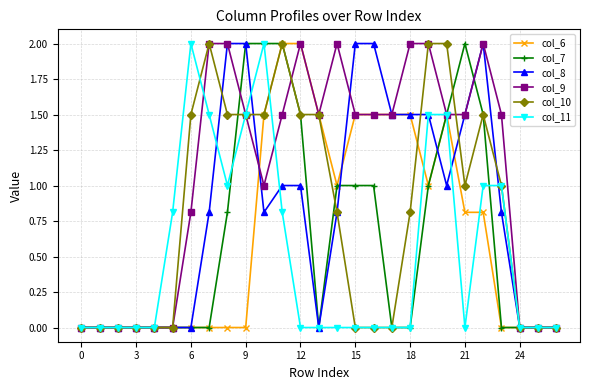

What is the maximum value shown in the chart?

2.0